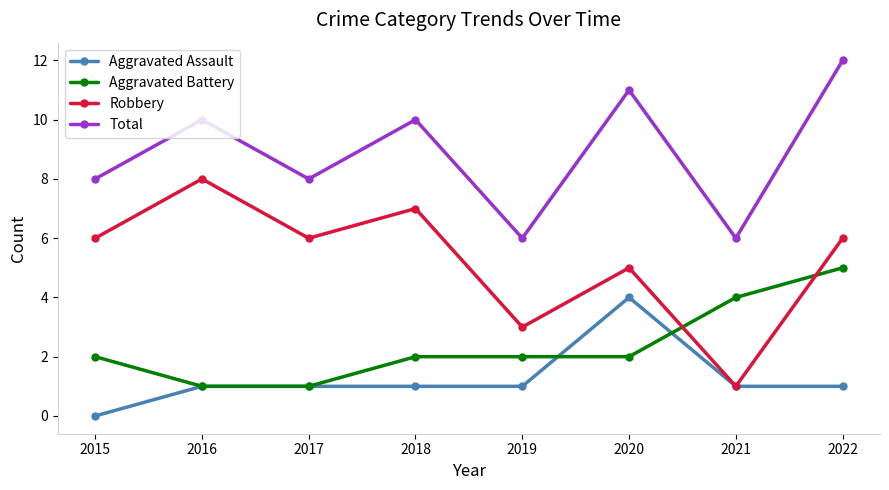

What is the highest value of the Aggravated Assault series?

4